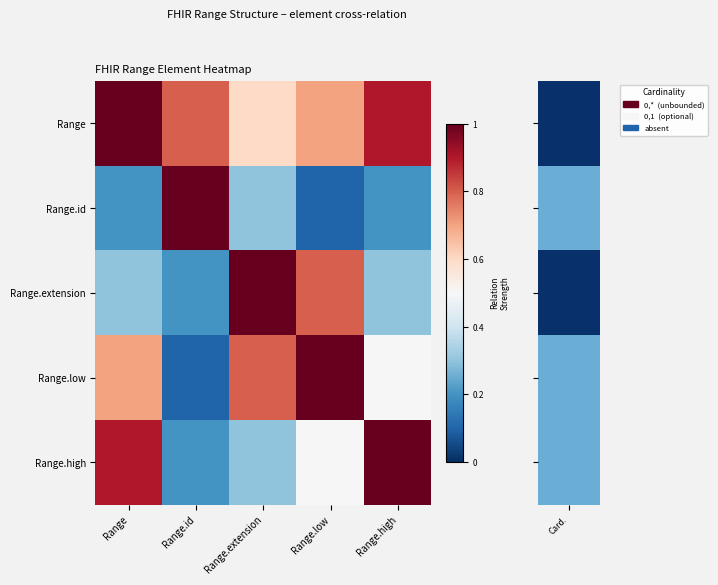

What is the smallest value displayed?

0.1